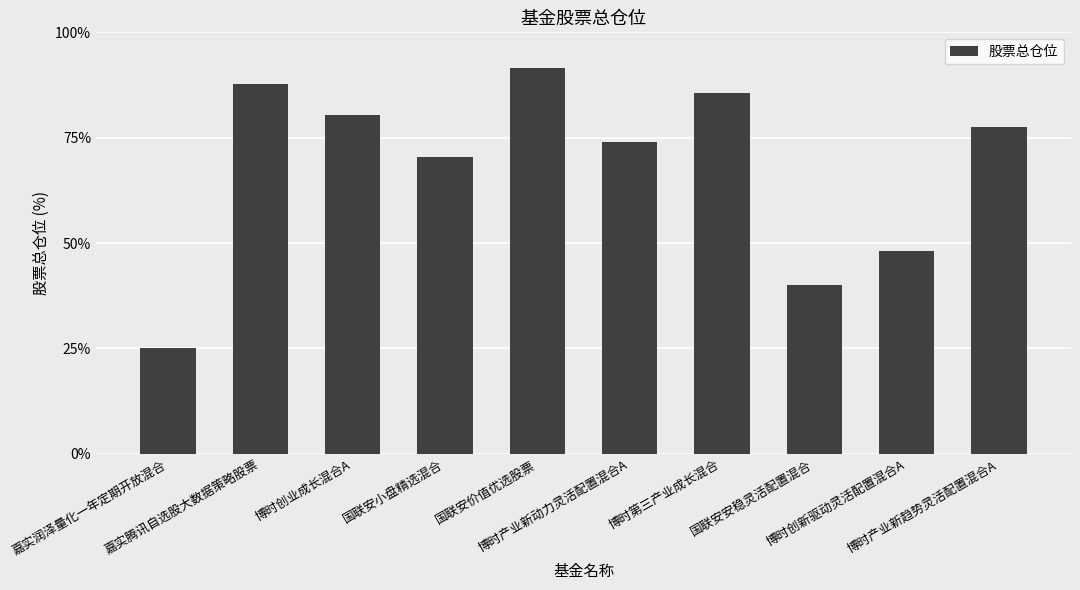

Are the bars grouped side by side (vs. stacked)?

No